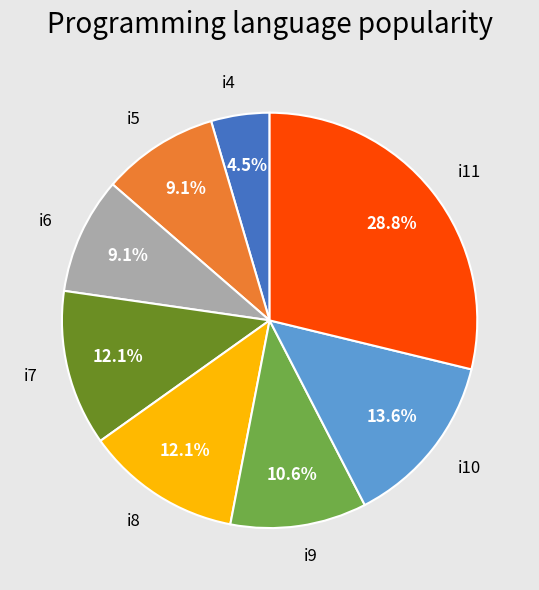

Between i7 and i11, which is larger?

i11